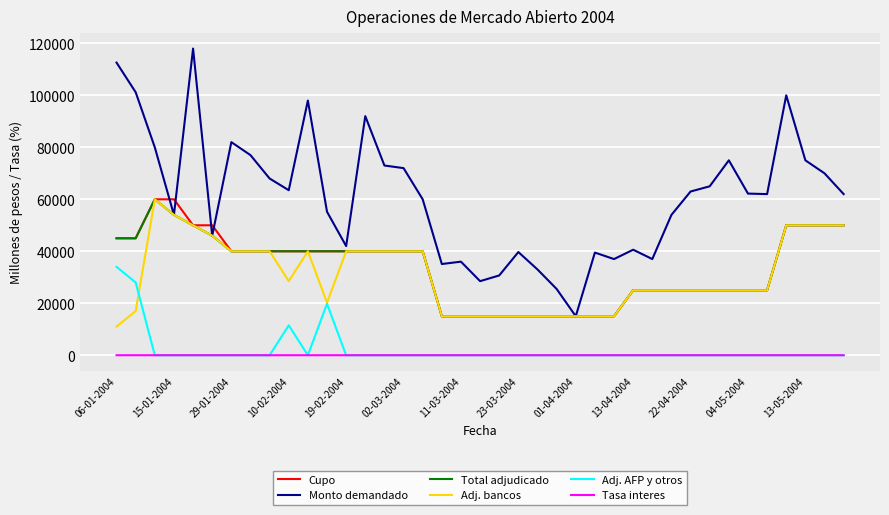

Which series has the widest spread of values?

Monto demandado